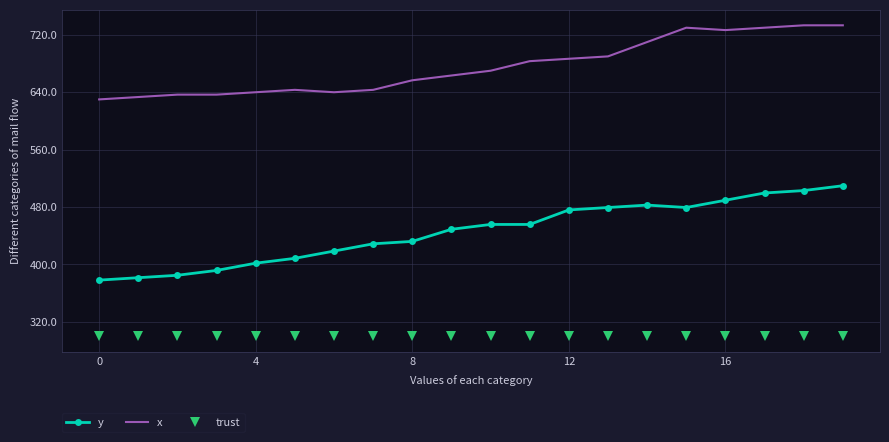

Which series has the largest range (max minus min)?

y